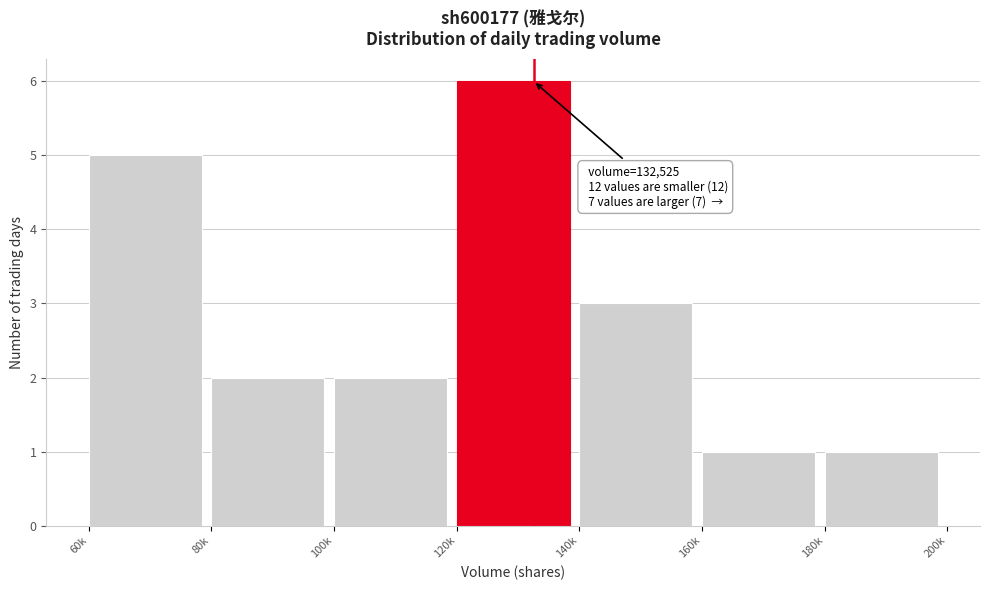

Reading left to right, list all the values displayed in this chart.

60k=5	80k=2	100k=2	120k=6	140k=3	160k=1	180k=1